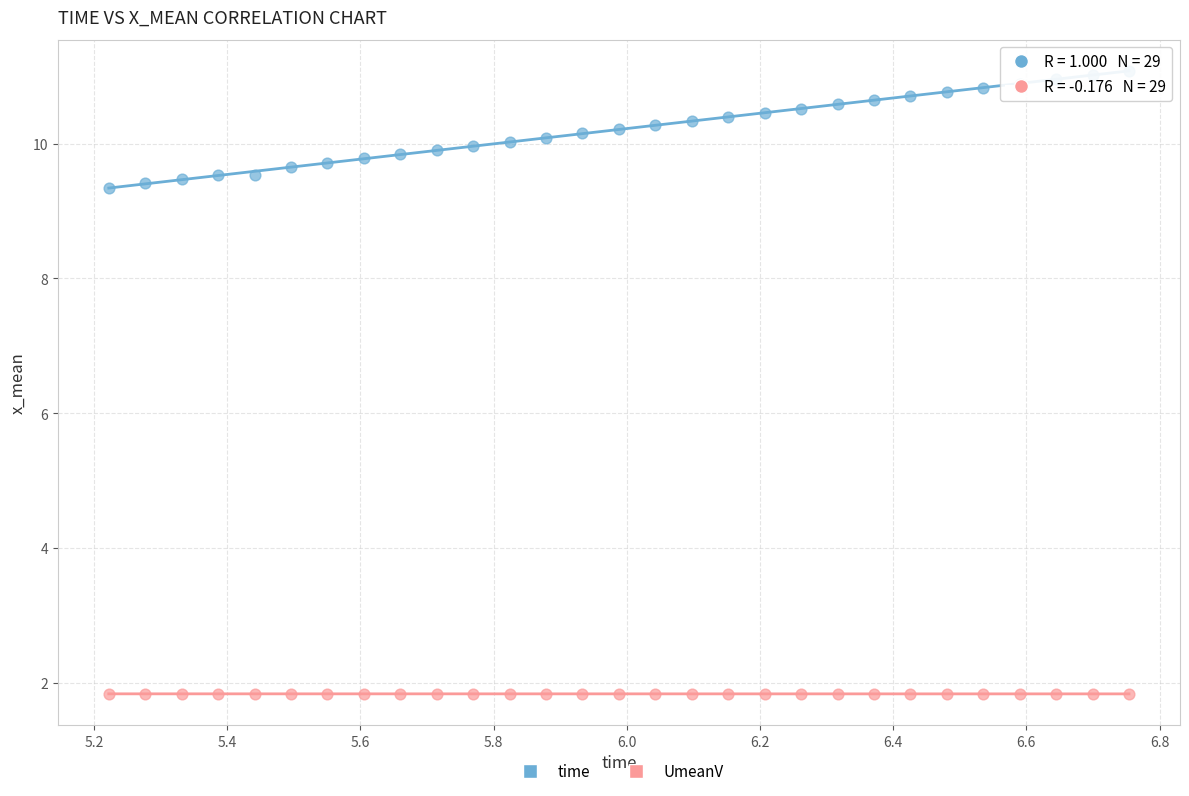

Across all data points, what is the range of Y values (max minus min)?

9.2